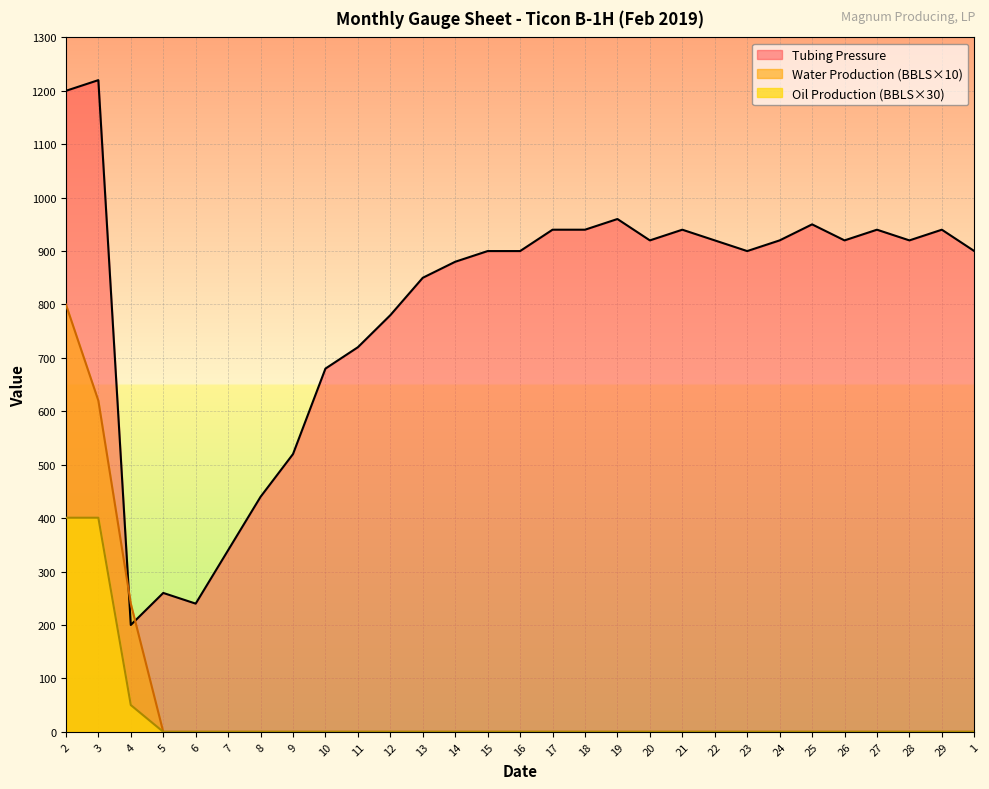

Reading left to right, list all the values displayed in this chart.

Tubing Pressure: 2=1200.0	3=1220.0	4=200.0	5=260.0	6=240.0	7=340.0	8=440.0	9=520.0	10=680.0	11=720.0	12=780.0	13=850.0	14=880.0	15=900.0	16=900.0	17=940.0	18=940.0	19=960.0	20=920.0	21=940.0	22=920.0	23=900.0	24=920.0	25=950.0	26=920.0	27=940.0	28=920.0	29=940.0	1=900.0
Oil Production (BBLS): 2=400.8	3=400.8	4=50.1	5=0.0	6=0.0	7=0.0	8=0.0	9=0.0	10=0.0	11=0.0	12=0.0	13=0.0	14=0.0	15=0.0	16=0.0	17=0.0	18=0.0	19=0.0	20=0.0	21=0.0	22=0.0	23=0.0	24=0.0	25=0.0	26=0.0	27=0.0	28=0.0	29=0.0	1=0.0
Water Production (BBLS): 2=800.0	3=620.0	4=240.0	5=0.0	6=0.0	7=0.0	8=0.0	9=0.0	10=0.0	11=0.0	12=0.0	13=0.0	14=0.0	15=0.0	16=0.0	17=0.0	18=0.0	19=0.0	20=0.0	21=0.0	22=0.0	23=0.0	24=0.0	25=0.0	26=0.0	27=0.0	28=0.0	29=0.0	1=0.0